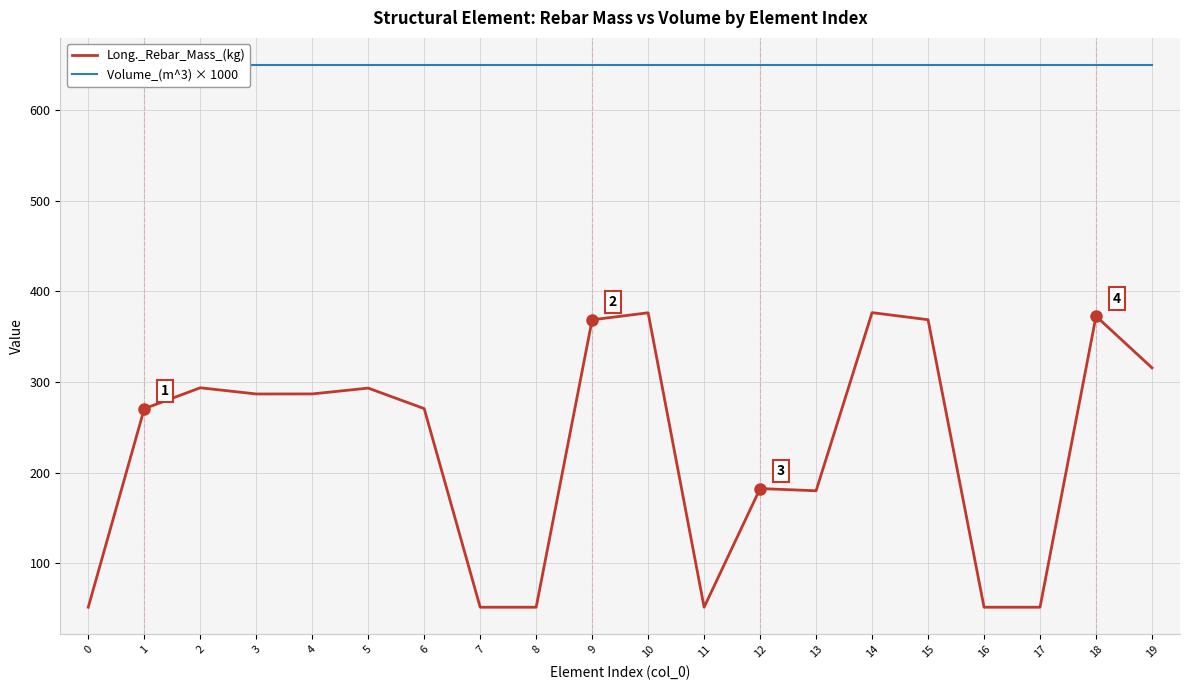

Reading left to right, what are all the values shown in this chart?

Long._Rebar_Mass_(kg): 51.2	270.4	293.6	286.7	286.8	293.2	270.6	51.2	51.2	368.6	376.4	51.2	182.3	179.8	376.6	368.7	51.2	51.2	372.6	315.6
Volume_(m^3) × 1000: 650.0	650.0	650.0	650.0	650.0	650.0	650.0	650.0	650.0	650.0	650.0	650.0	650.0	650.0	650.0	650.0	650.0	650.0	650.0	650.0